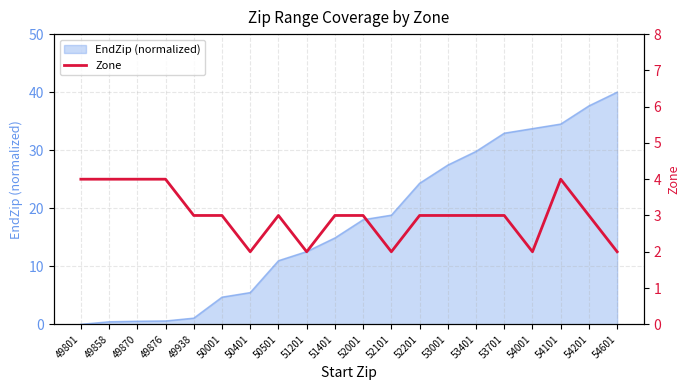

List the labels in order of value, largest first.

49801, 49858, 49870, 49876, 54101, 49938, 50001, 50501, 51401, 52001, 52201, 53001, 53401, 53701, 54201, 50401, 51201, 52101, 54001, 54601